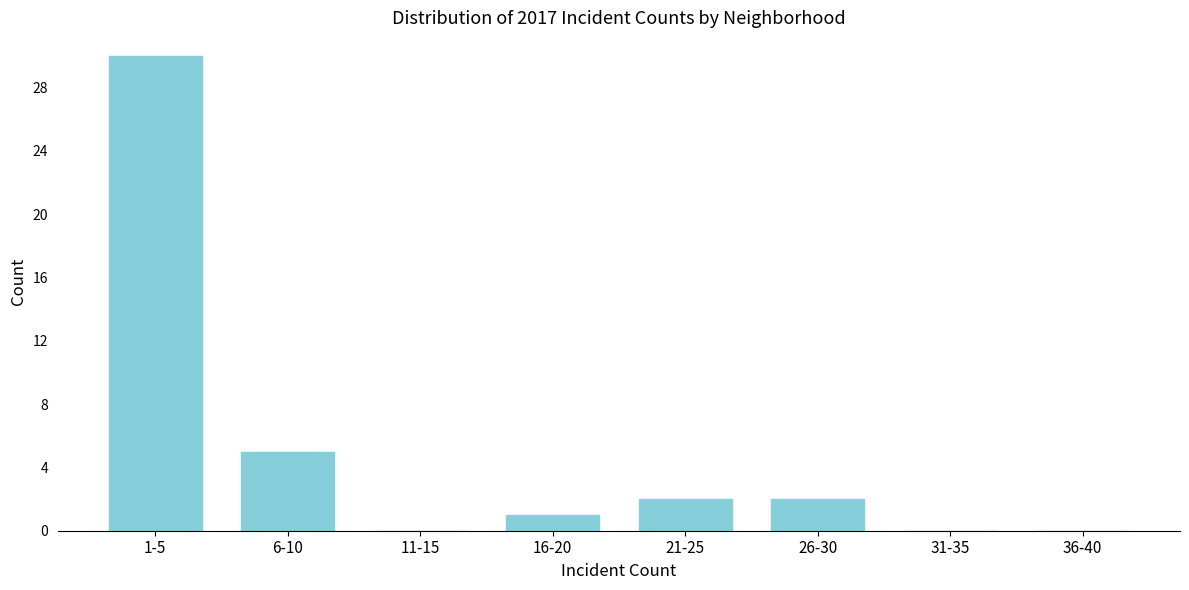

Reading left to right, what are all the values shown in this chart?

1-5=30	6-10=5	11-15=0	16-20=1	21-25=2	26-30=2	31-35=0	36-40=0